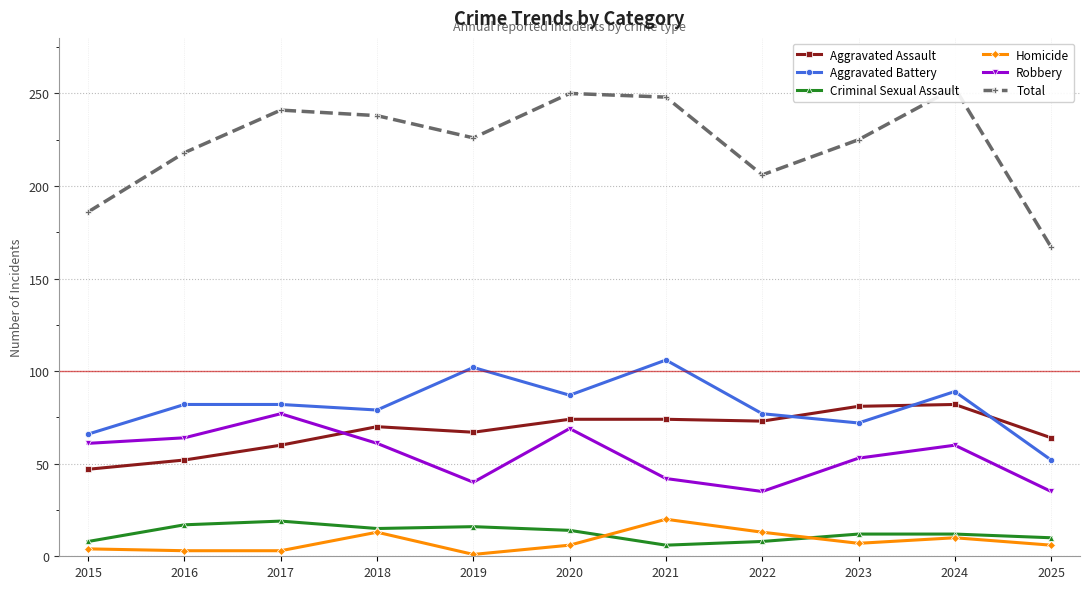

Which series has the largest total across all categories?

Total